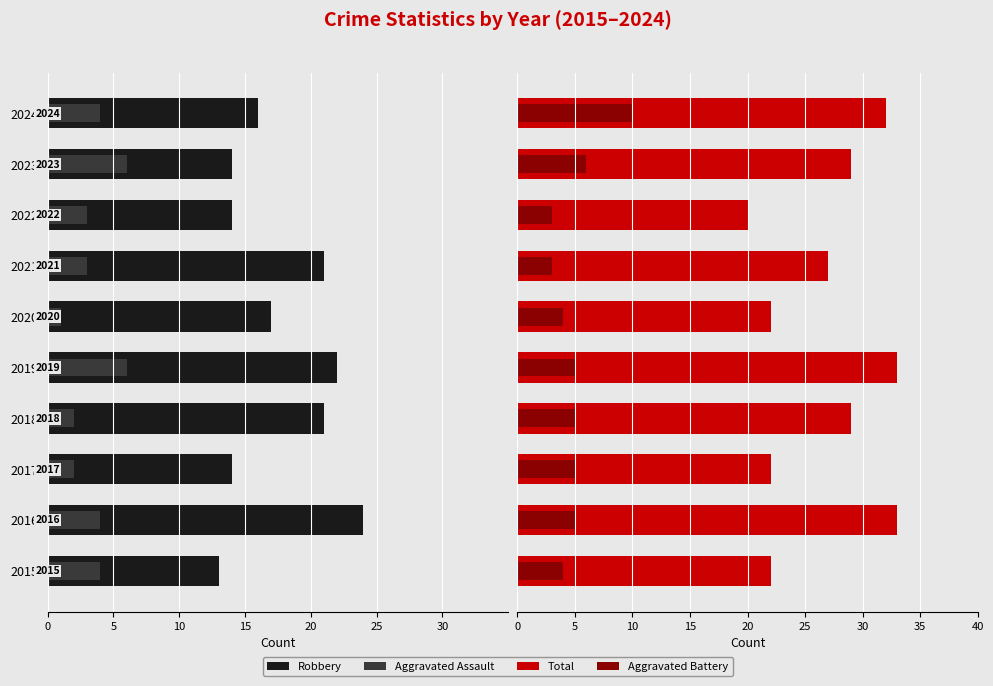

What is the difference between the maximum and minimum values in the Total series?

13